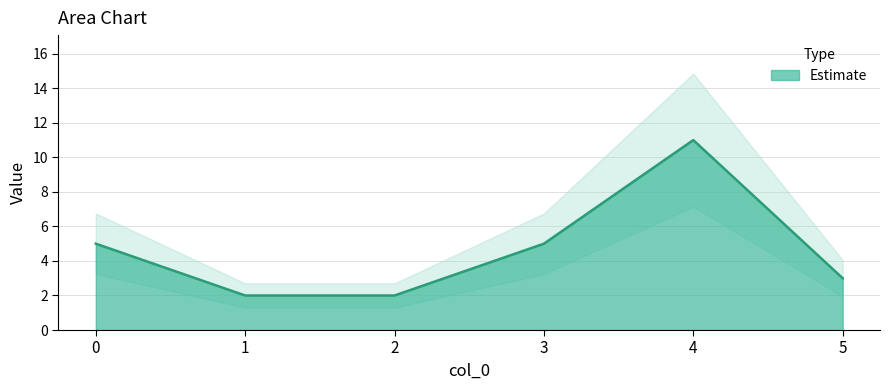

How many values are below 5?

3